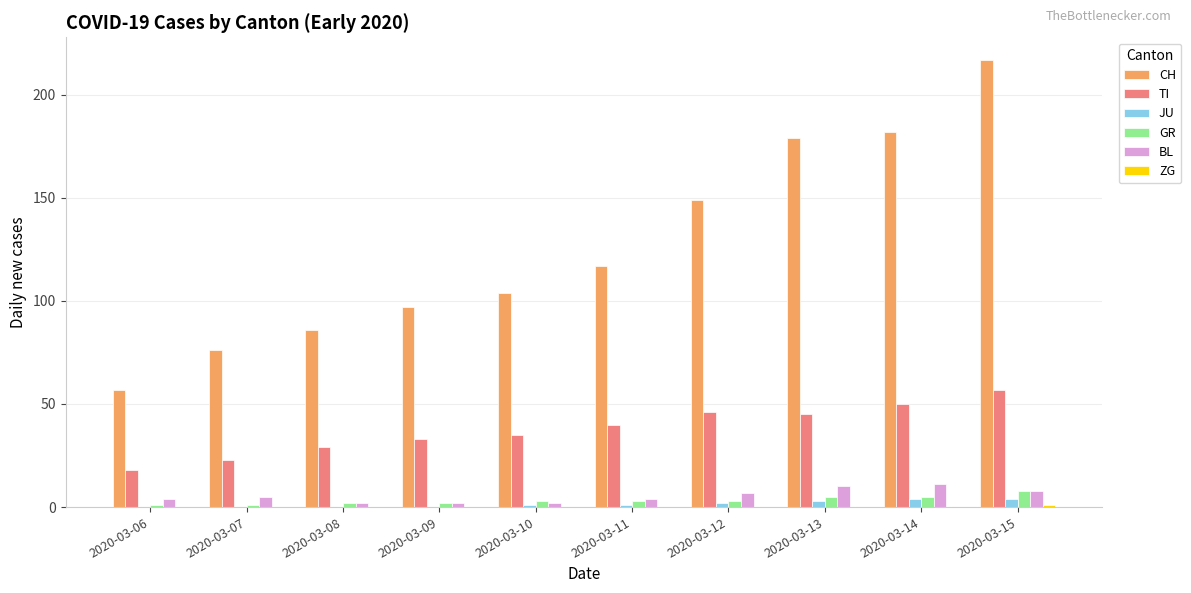

The GR series shows 5 at 2020-03-13. True or false?

True